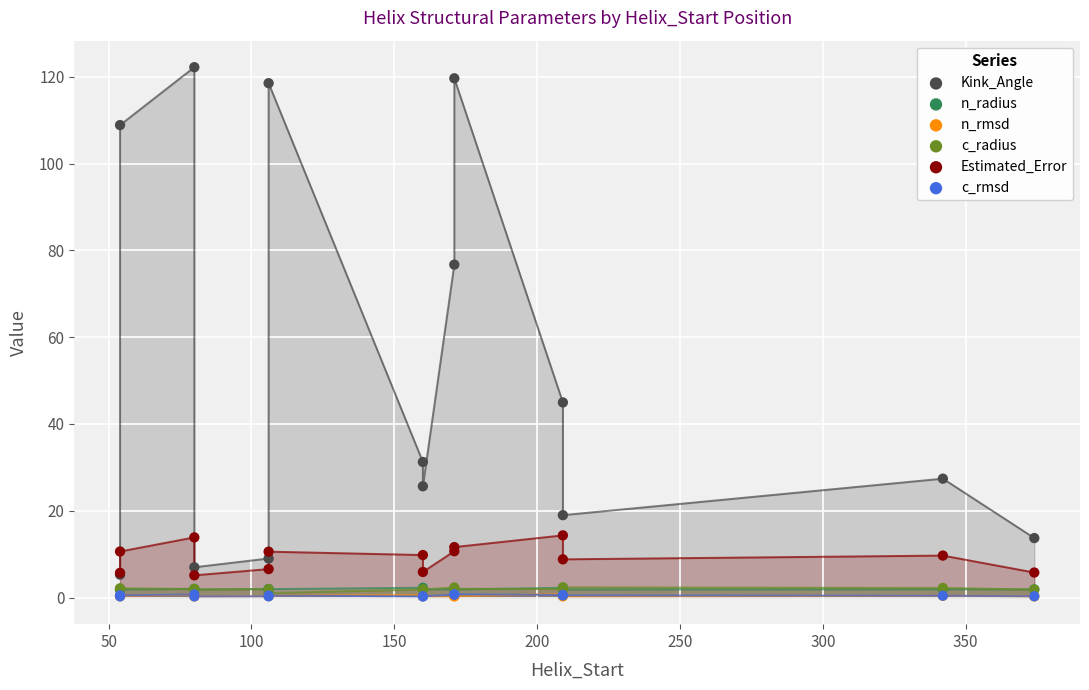

What are all the series names shown in the legend?

Kink_Angle, n_radius, n_rmsd, c_radius, Estimated_Error, c_rmsd